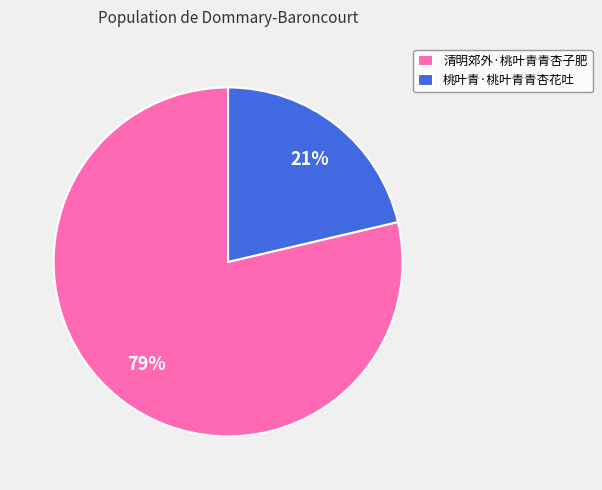

True or false: 清明郊外·桃叶青青杏子肥 accounts for 70% of the total.

False